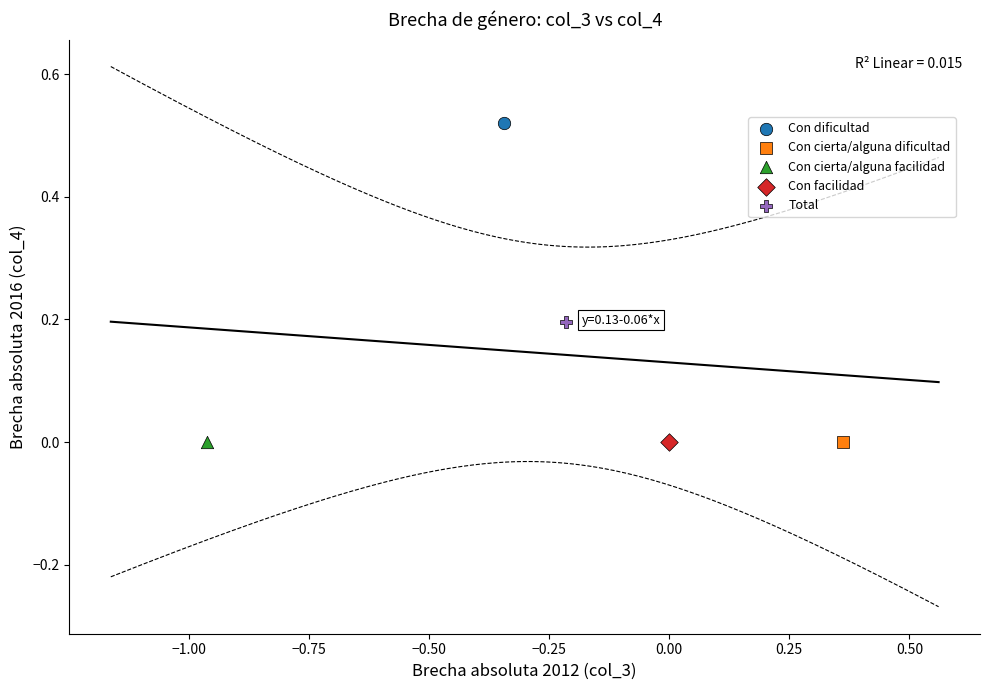

What are all the series names shown in the legend?

Con dificultad, Con cierta/alguna dificultad, Con cierta/alguna facilidad, Con facilidad, Total